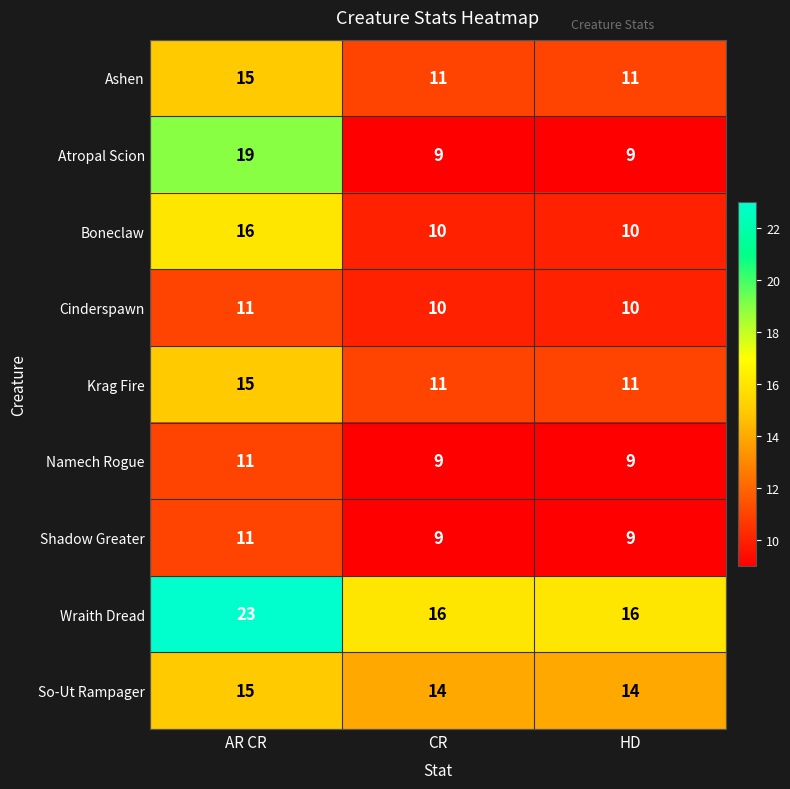

Reading right to left, list all the values displayed in this chart.

Ashen: 11	11	15
Atropal Scion: 9	9	19
Boneclaw: 10	10	16
Cinderspawn: 10	10	11
Krag Fire: 11	11	15
Namech Rogue: 9	9	11
Shadow Greater: 9	9	11
Wraith Dread: 16	16	23
So-Ut Rampager: 14	14	15